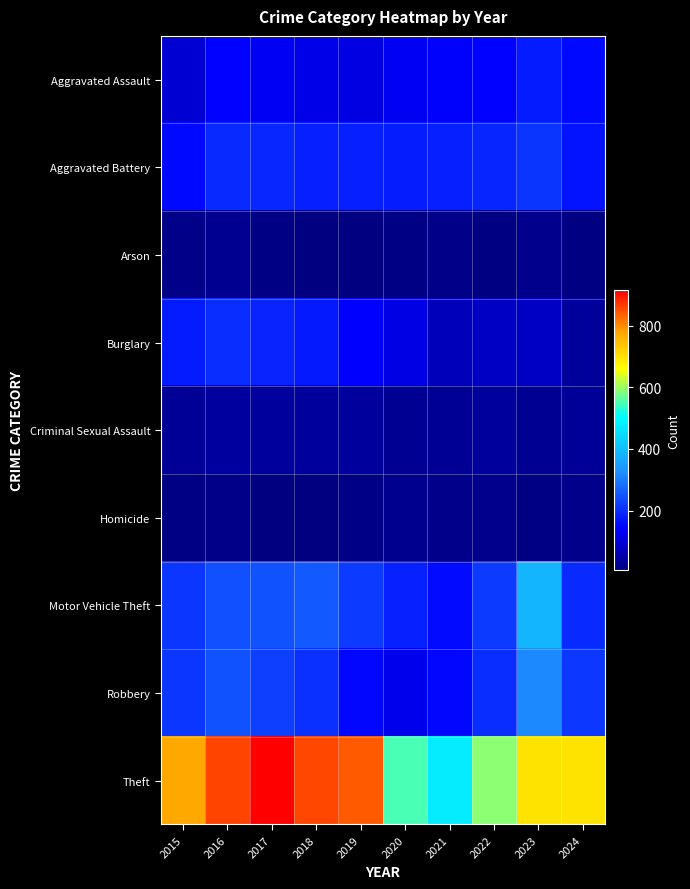

Count the number of categories in the chart.

10